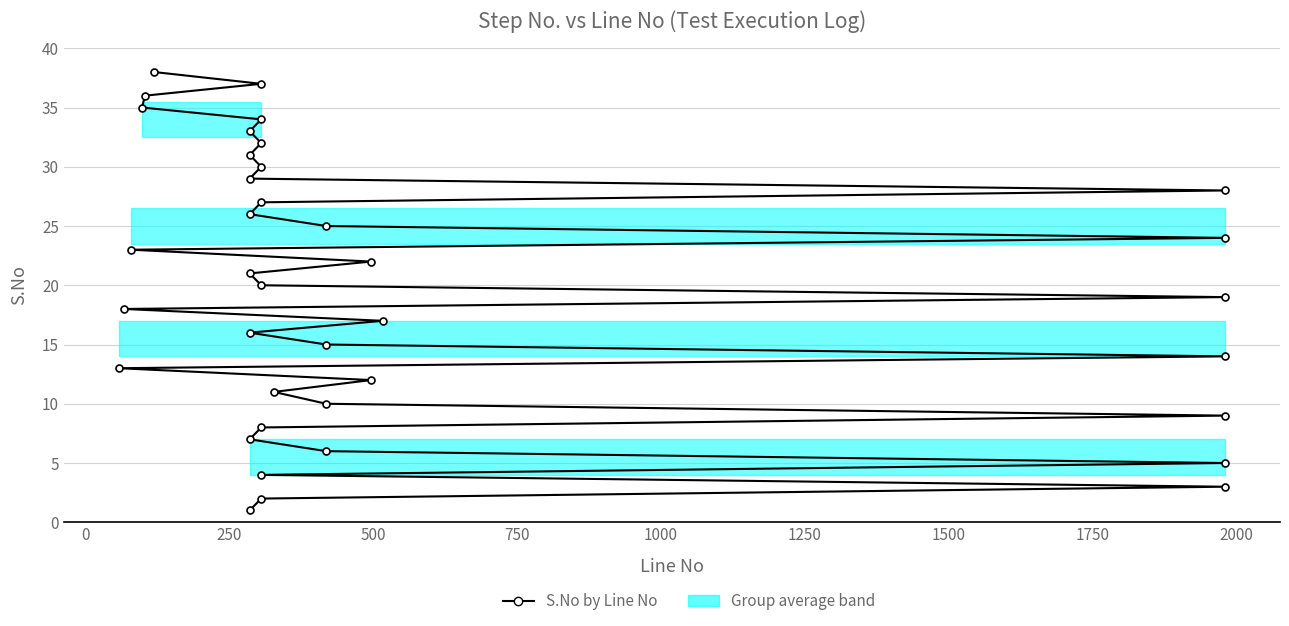

What is the maximum value shown in the chart?

38